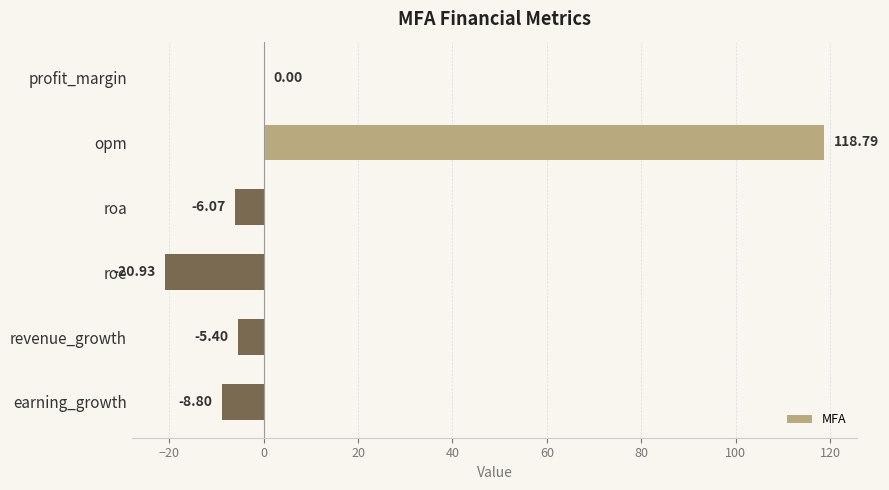

Where is the data nearest to the value 48?

profit_margin